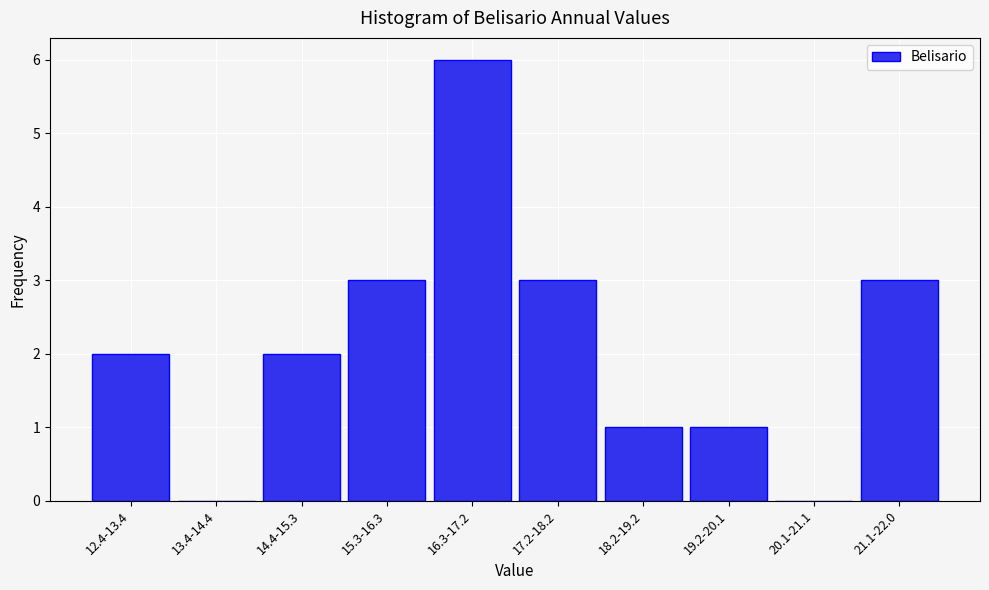

Reading left to right, list all the values displayed in this chart.

12.4-13.4=2	13.4-14.4=0	14.4-15.3=2	15.3-16.3=3	16.3-17.2=6	17.2-18.2=3	18.2-19.2=1	19.2-20.1=1	20.1-21.1=0	21.1-22.0=3